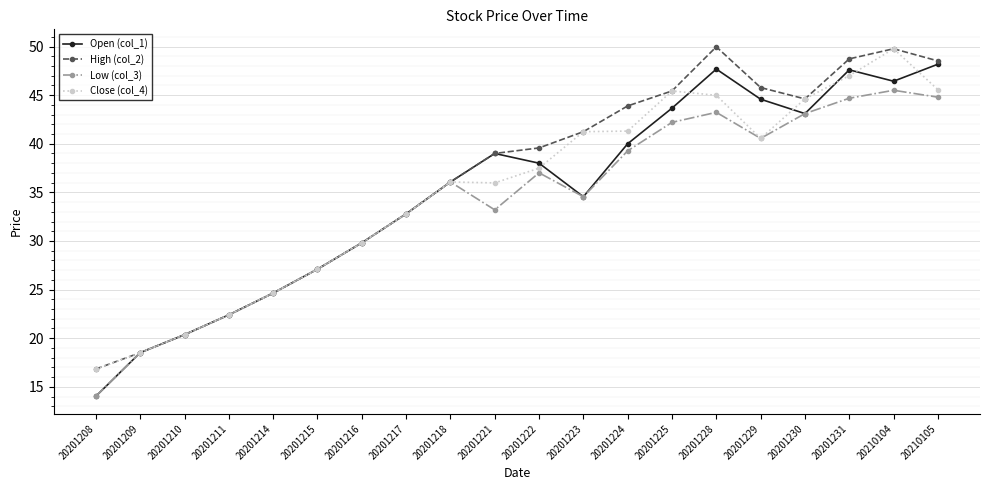

What is the total value across all series at 20201209?

74.0